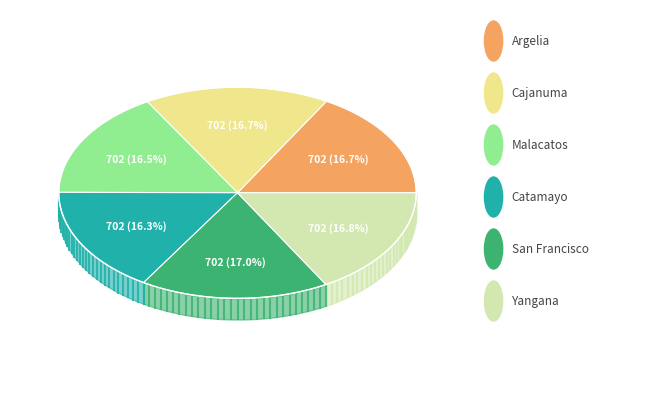

Combined, what portion of the pie is San Francisco and Malacatos?

33.6%